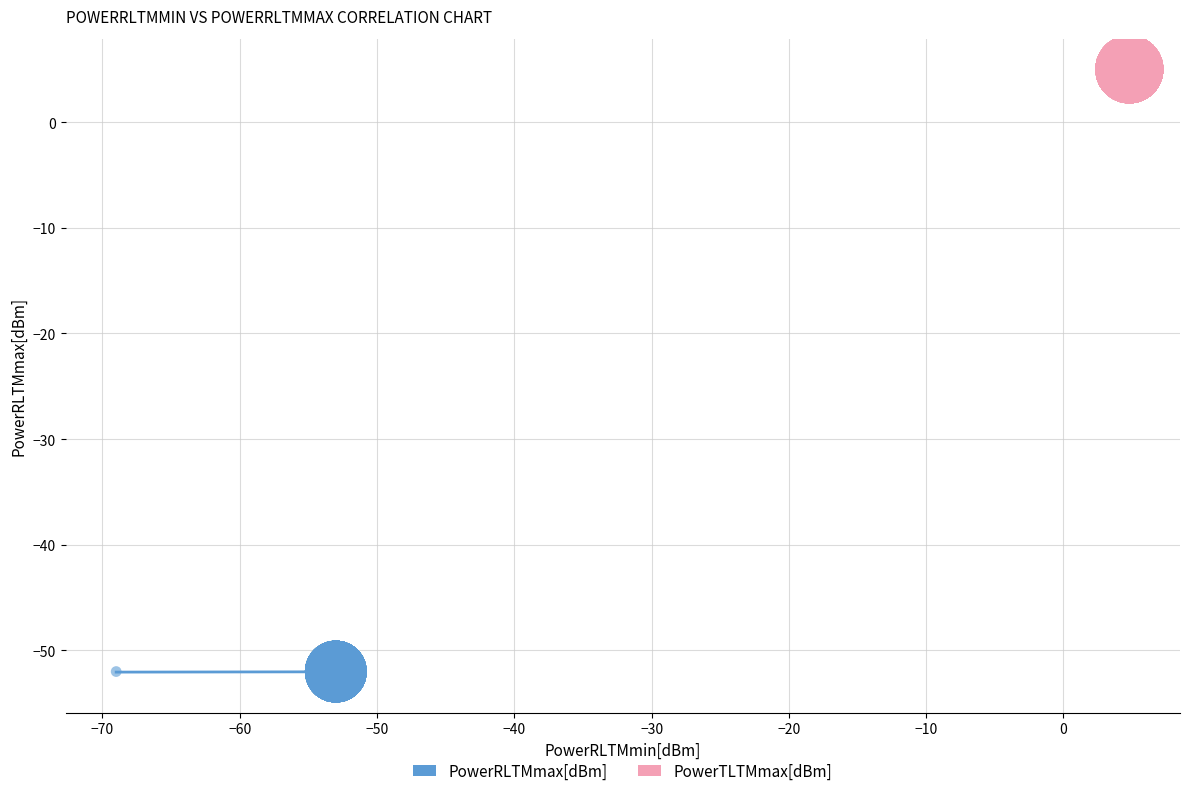

Which series contains the lowest Y value?

PowerRLTMmax[dBm]